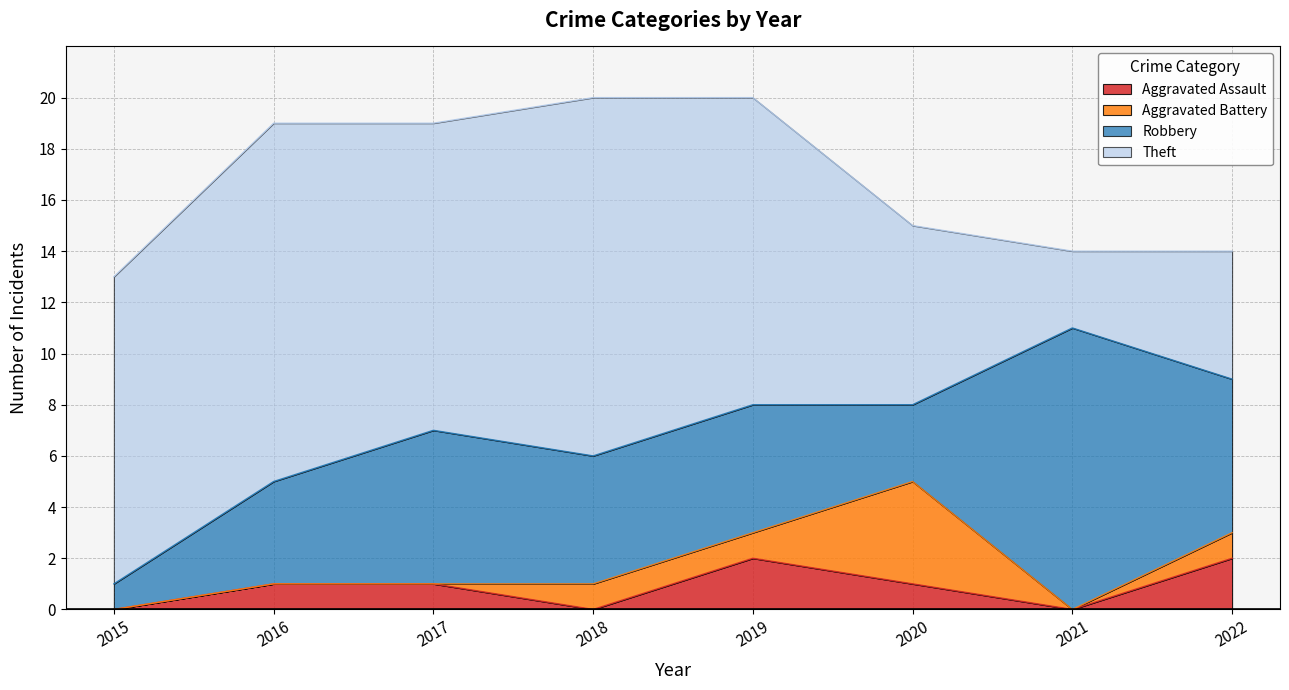

How many positive values does the Aggravated Assault series have?

5